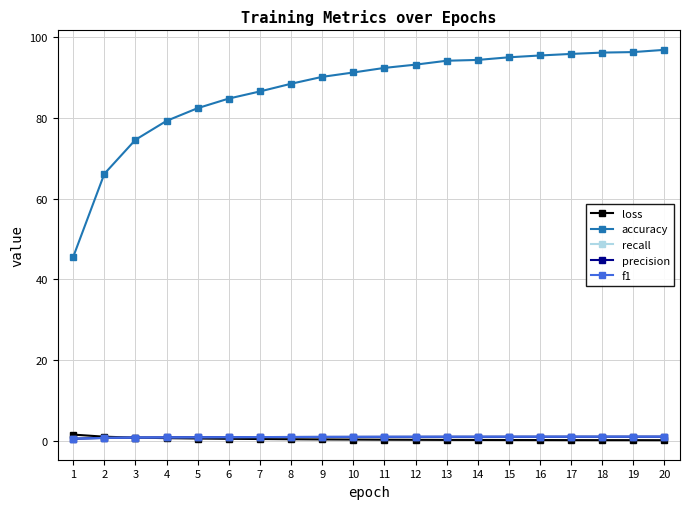

How many series are shown in this chart?

5